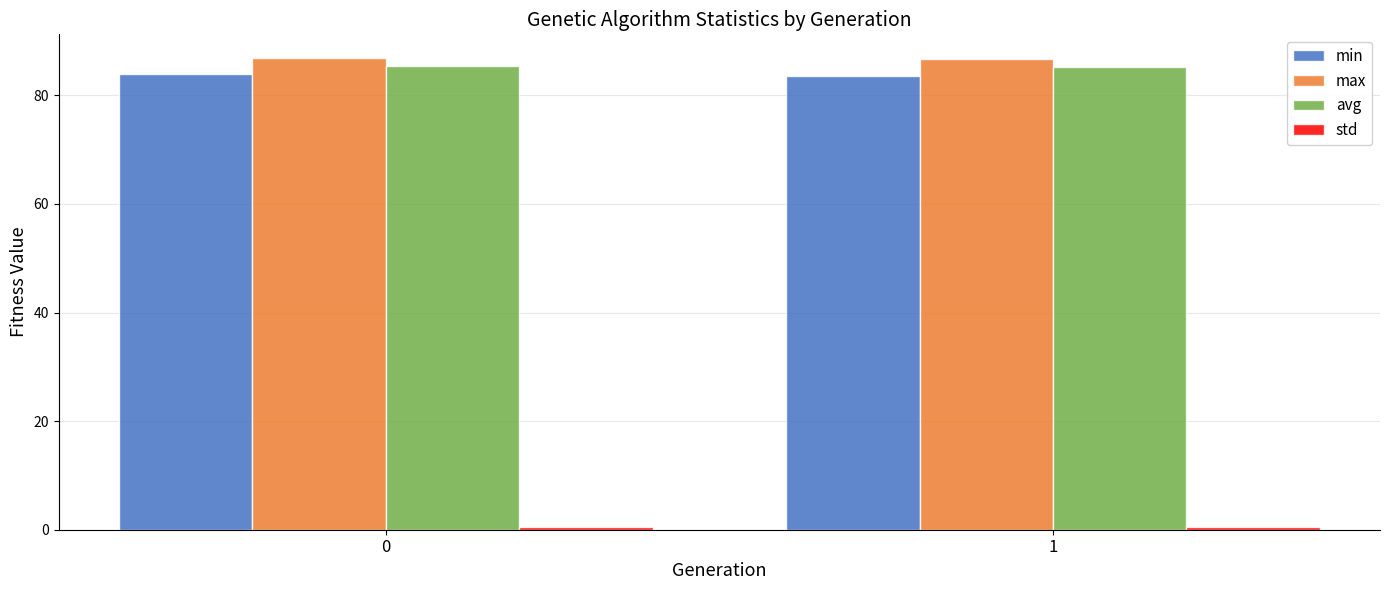

What is the sum of all min values?

167.5